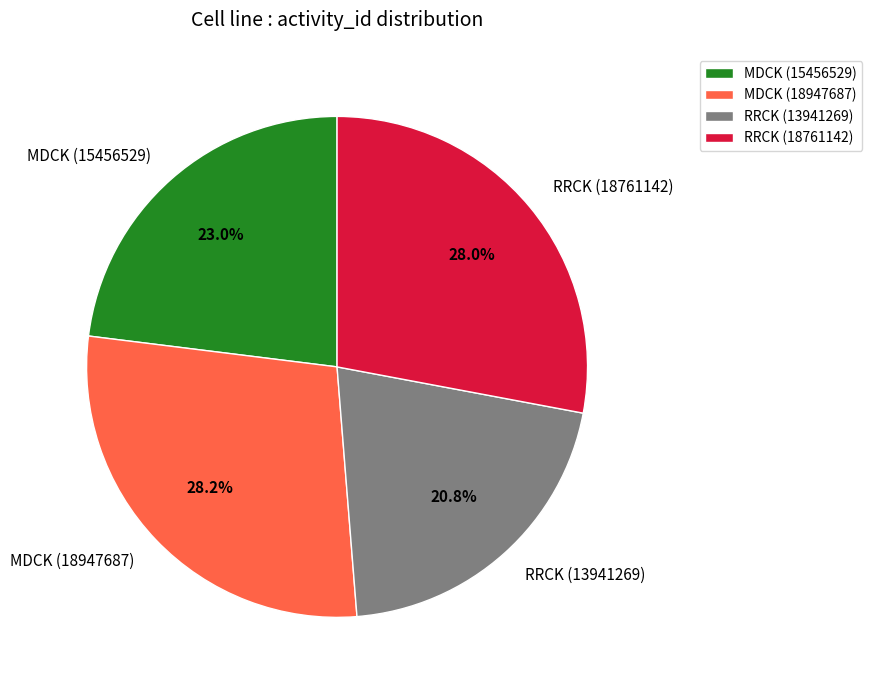

What is the ratio of the value at RRCK (18761142) to the value at MDCK (18947687)?

1.0